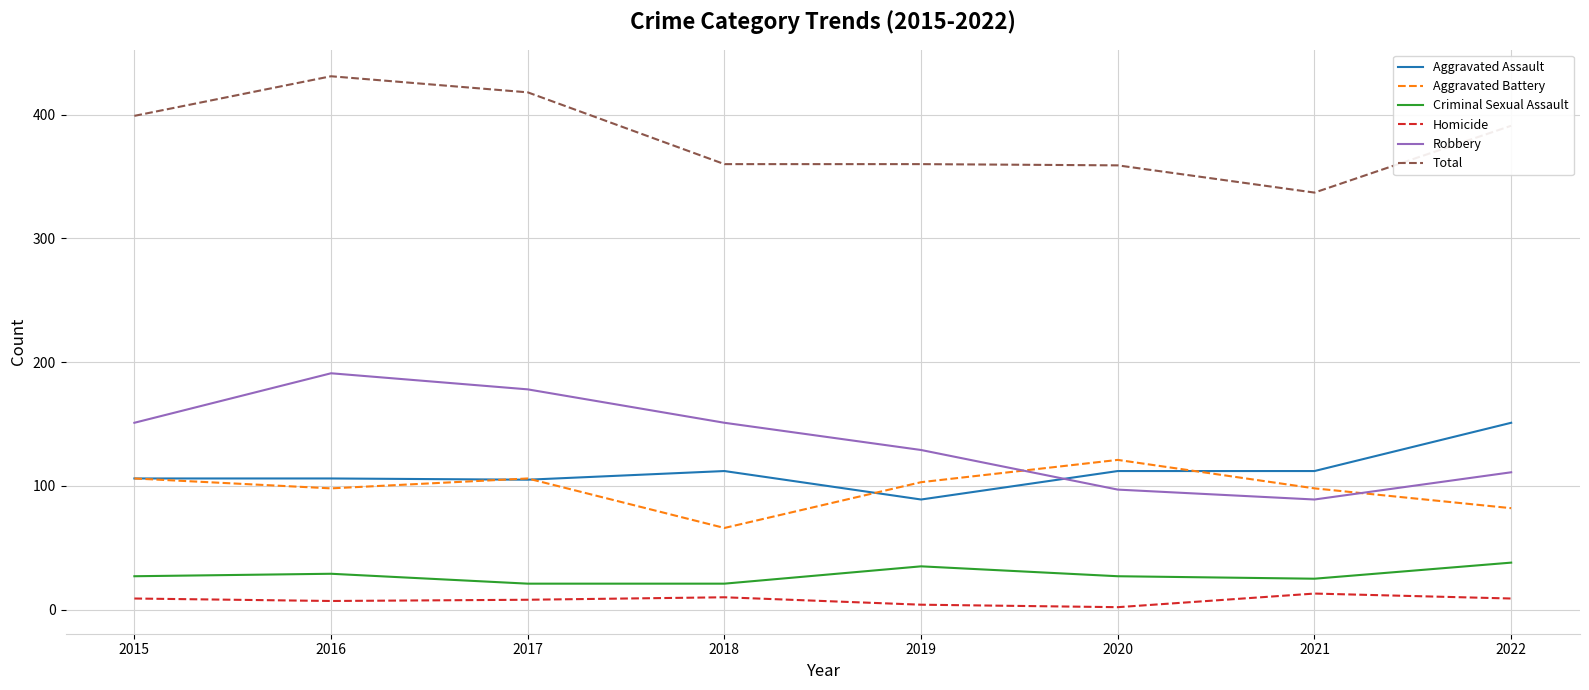

Read the Aggravated Battery value at 2021.

98